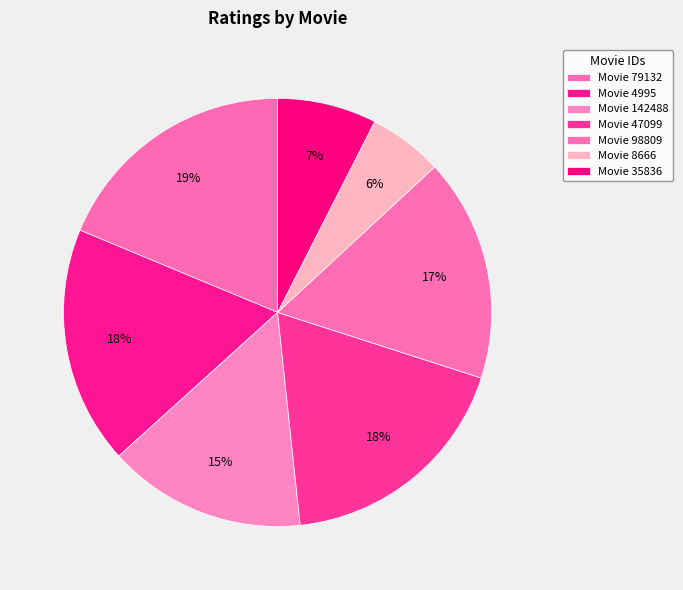

How many segments does this pie chart have?

7